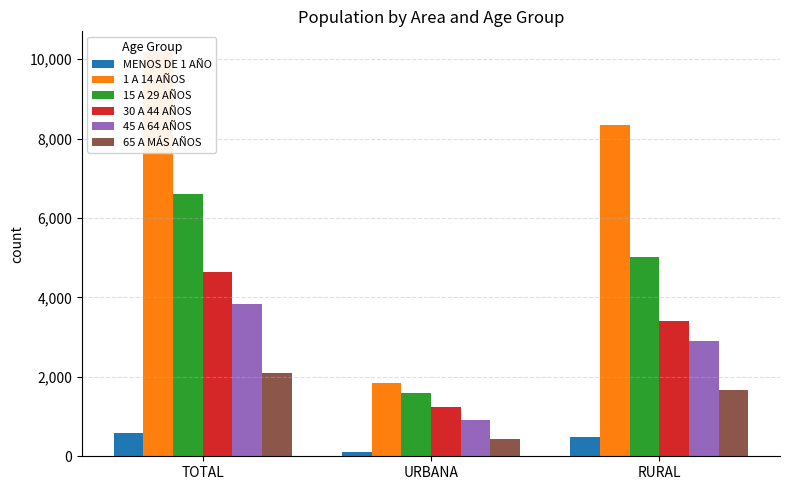

What is the value of the 15 A 29 AÑOS bar at the 3rd from the left?

5014